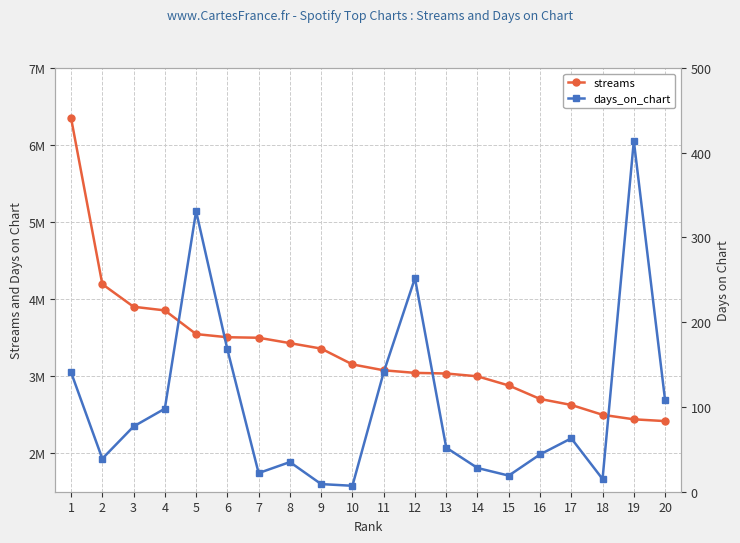

The streams series shows 3034494 at 13. True or false?

True